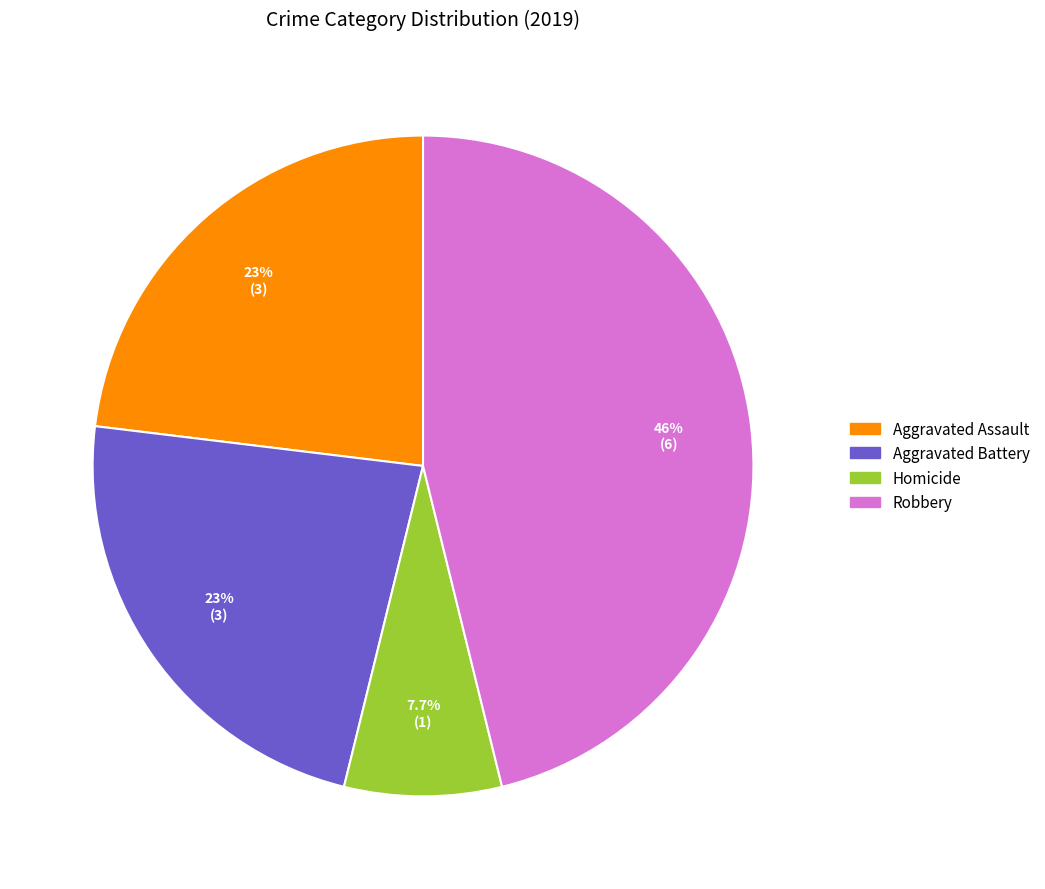

To the nearest percent, what is the difference between the largest and smallest slice percentages?

38%